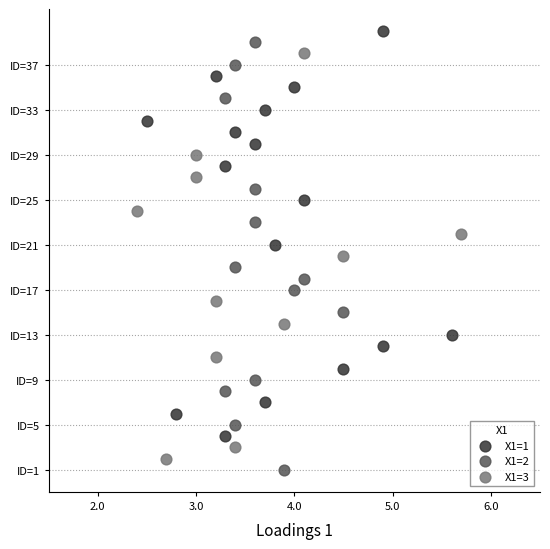

Which series contains the highest Y value?

X1=1